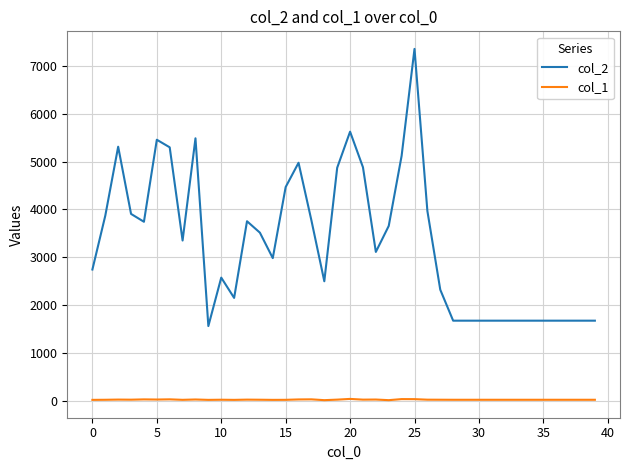

What is the maximum value shown in the chart?

7349